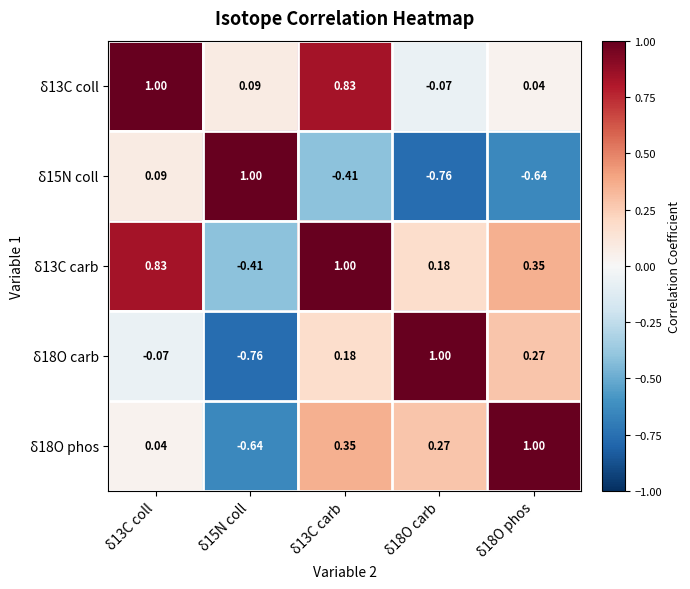

Is the value of δ18O carb at δ13C coll greater than the value of δ18O phos at δ15N coll?

Yes